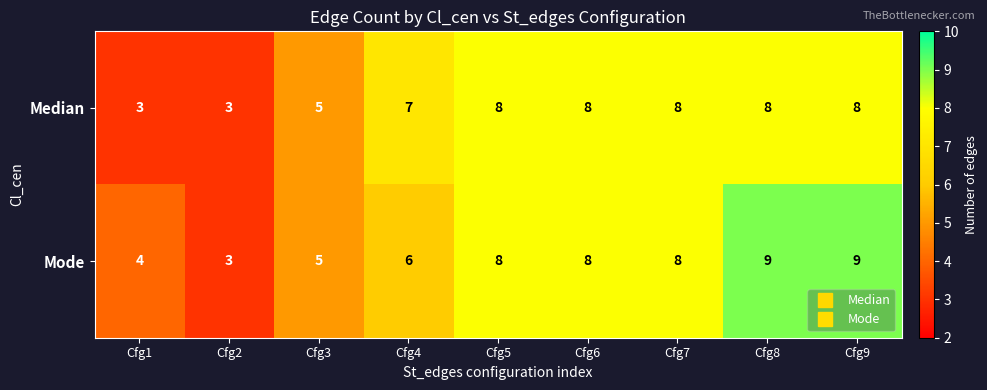

Which series has the widest spread of values?

Mode